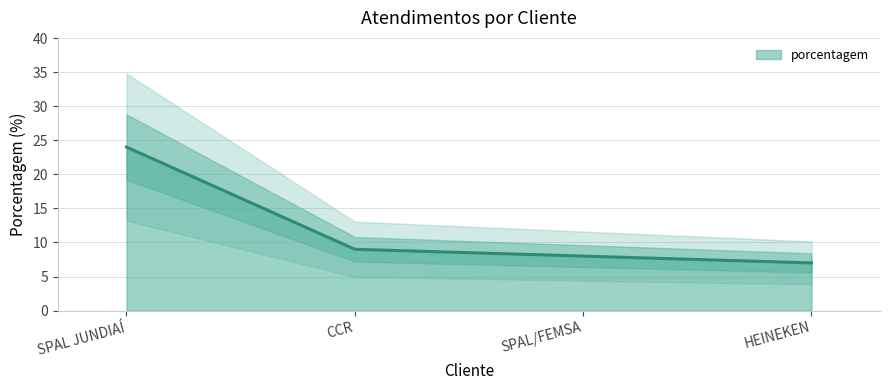

What is the value of the 3rd point from the left?

8